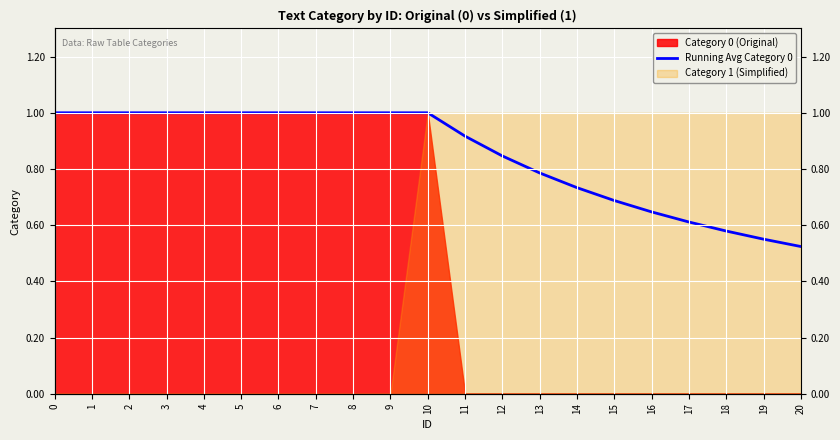

What is the sum of the values at 2 and 16?

1.6